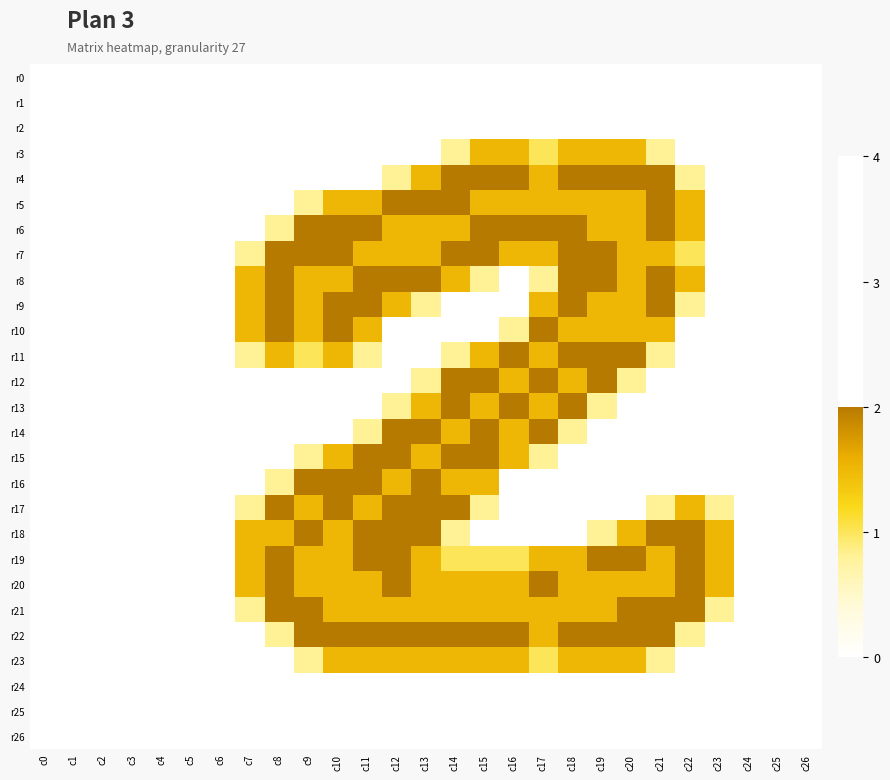

Which has a higher value, c15 or c0?

c15